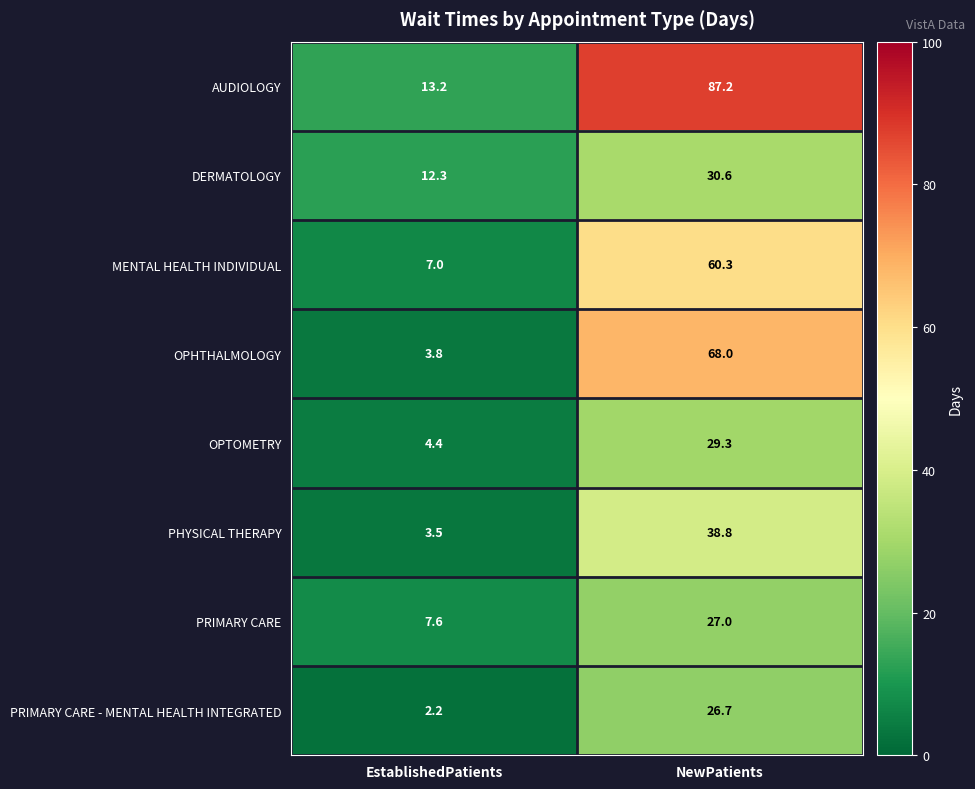

Reading right to left, list all the values displayed in this chart.

AUDIOLOGY: NewPatients=87.2	EstablishedPatients=13.2
DERMATOLOGY: NewPatients=30.6	EstablishedPatients=12.3
MENTAL HEALTH INDIVIDUAL: NewPatients=60.3	EstablishedPatients=7.0
OPHTHALMOLOGY: NewPatients=68.0	EstablishedPatients=3.8
OPTOMETRY: NewPatients=29.3	EstablishedPatients=4.4
PHYSICAL THERAPY: NewPatients=38.8	EstablishedPatients=3.5
PRIMARY CARE: NewPatients=27.0	EstablishedPatients=7.6
PRIMARY CARE - MENTAL HEALTH INTEGRATED: NewPatients=26.7	EstablishedPatients=2.2